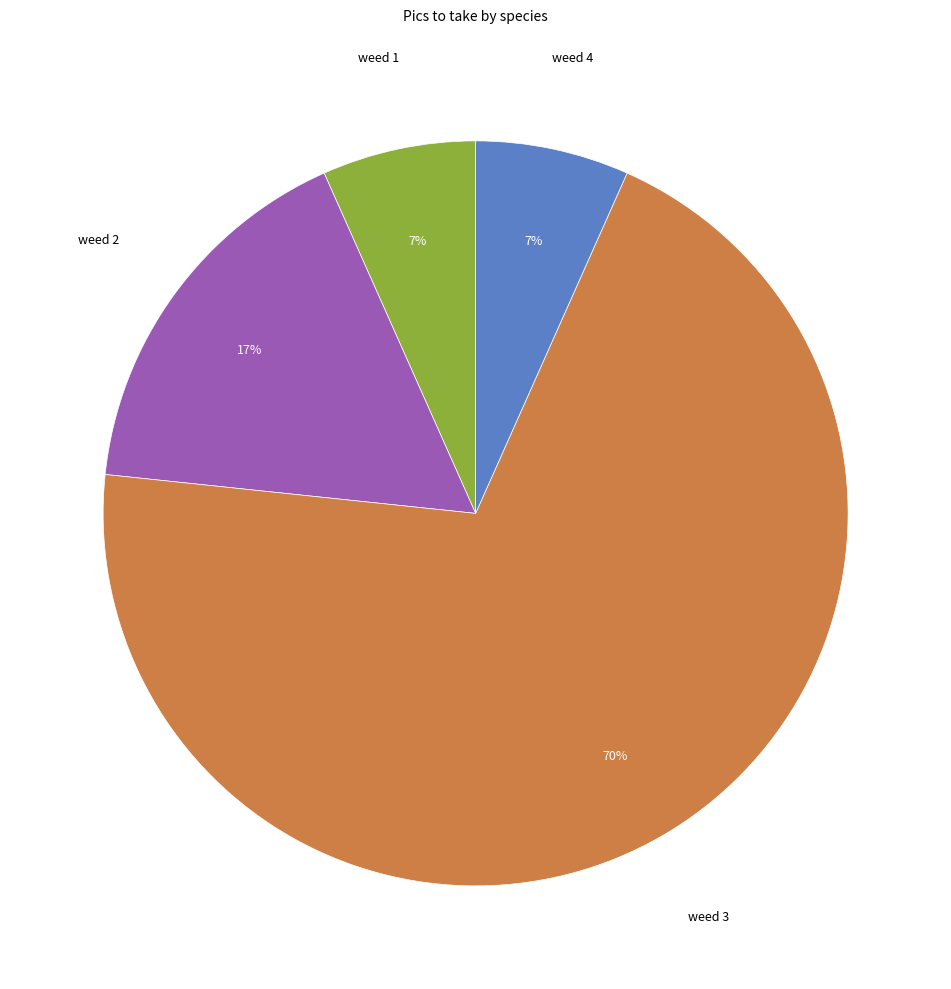

How many segments does this pie chart have?

4